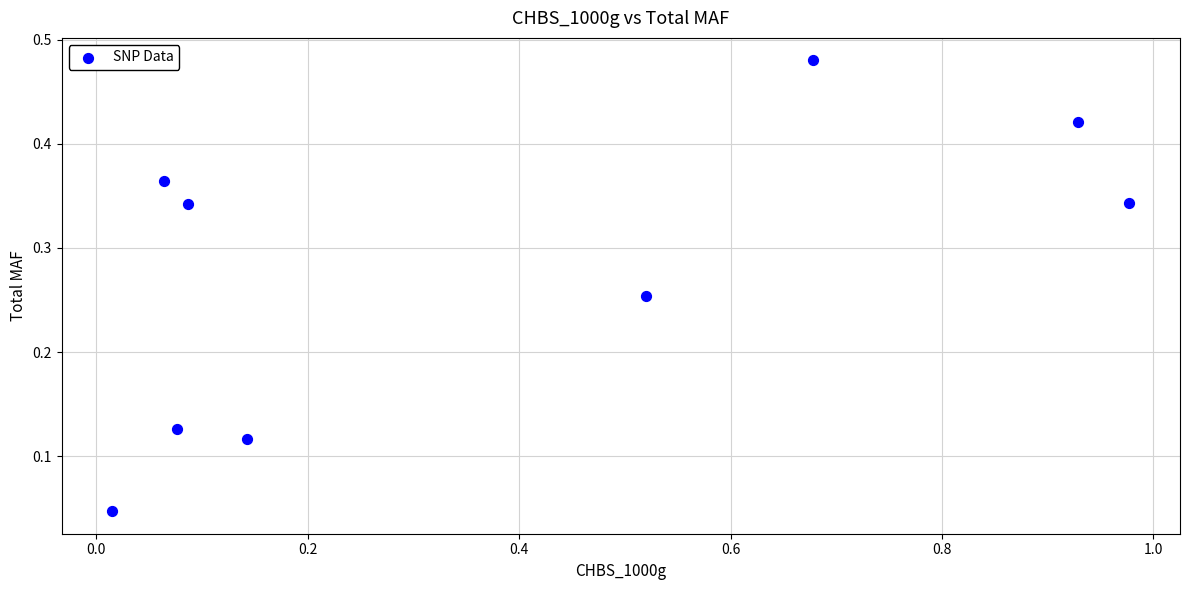

What is the range of X values (max minus min)?

1.0